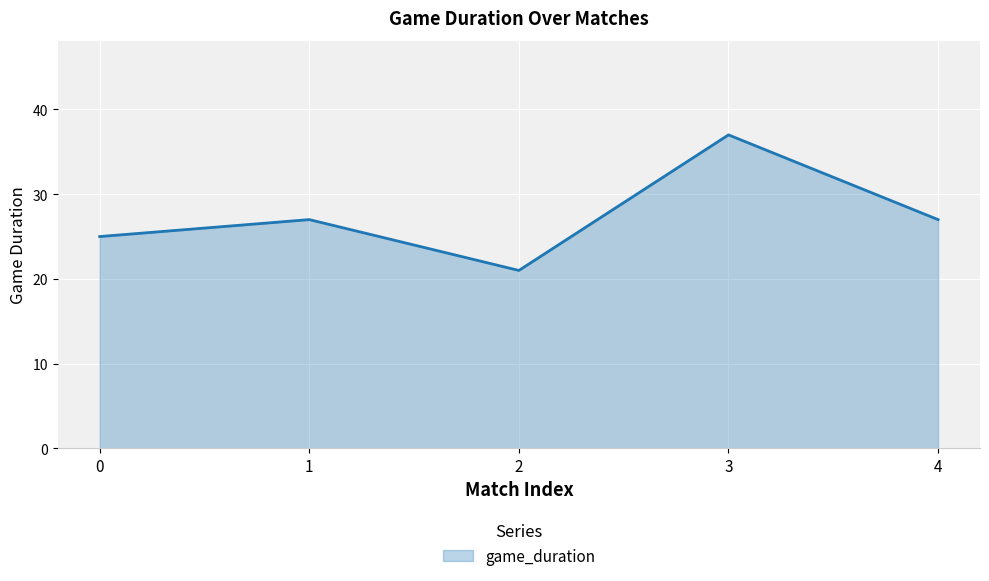

Reading left to right, extract all data points from this chart.

0=25	1=27	2=21	3=37	4=27